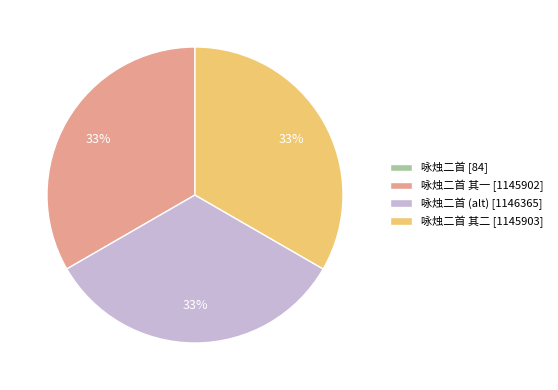

To the nearest percent, what is the difference between the largest and smallest slice percentages?

33%